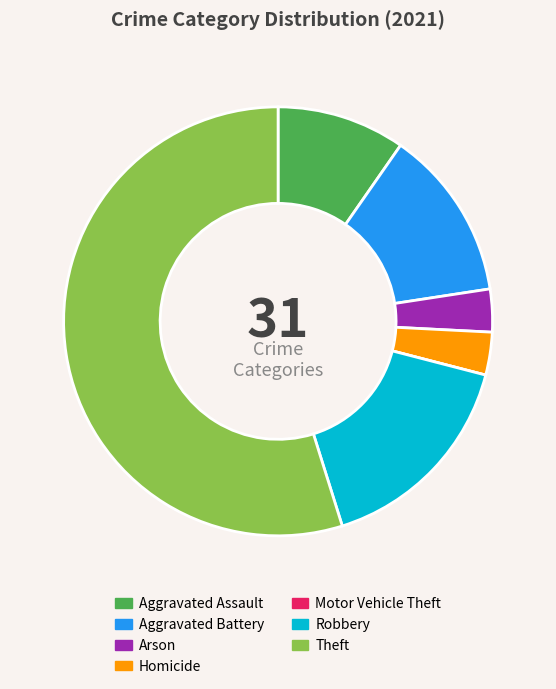

Is the sum of Arson and Homicide greater than half?

No